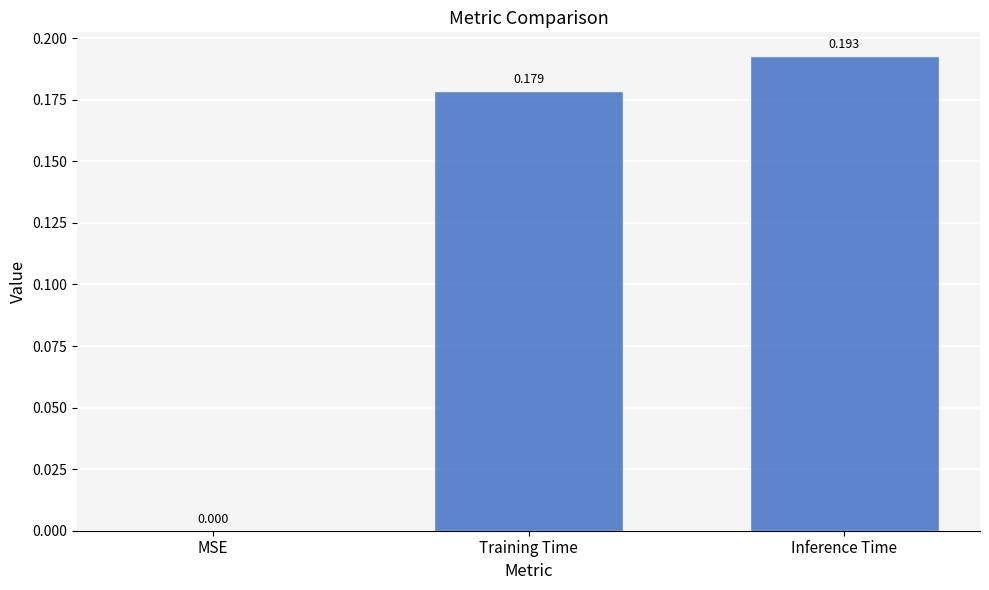

At which label is the value closest to 0?

MSE